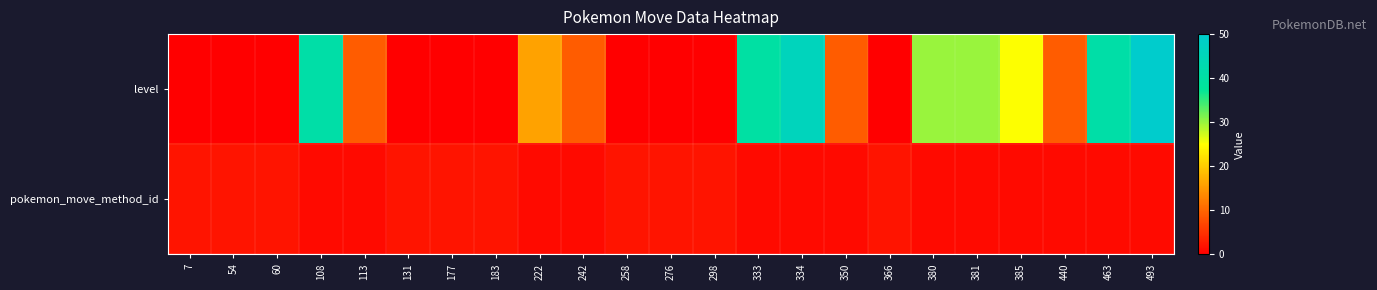

Reading left to right, extract all data points from this chart.

level: 7=0	54=0	60=0	108=41	113=9	131=0	177=0	183=0	222=16	242=9	258=0	276=0	298=0	333=40	334=46	350=9	366=0	380=30	381=30	385=25	440=9	463=41	493=50
pokemon_move_method_id: 7=2	54=2	60=2	108=1	113=1	131=2	177=2	183=2	222=1	242=1	258=2	276=2	298=2	333=1	334=1	350=1	366=2	380=1	381=1	385=1	440=1	463=1	493=1